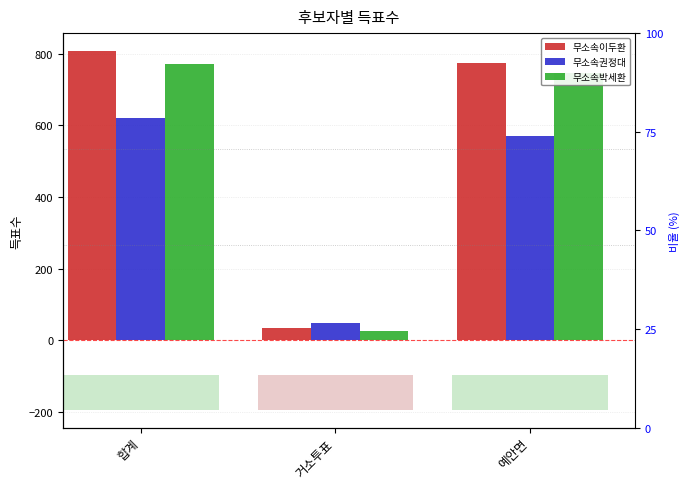

What is the highest value of the 무소속박세환 series?

771